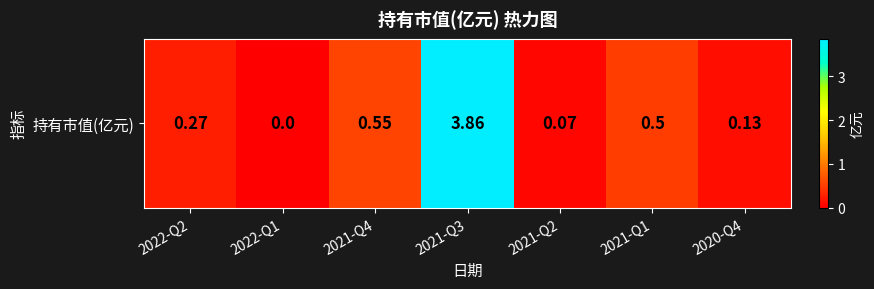

Reading left to right, transcribe all the data shown in this chart.

2022-Q2=0.3	2022-Q1=0.0	2021-Q4=0.6	2021-Q3=3.9	2021-Q2=0.1	2021-Q1=0.5	2020-Q4=0.1